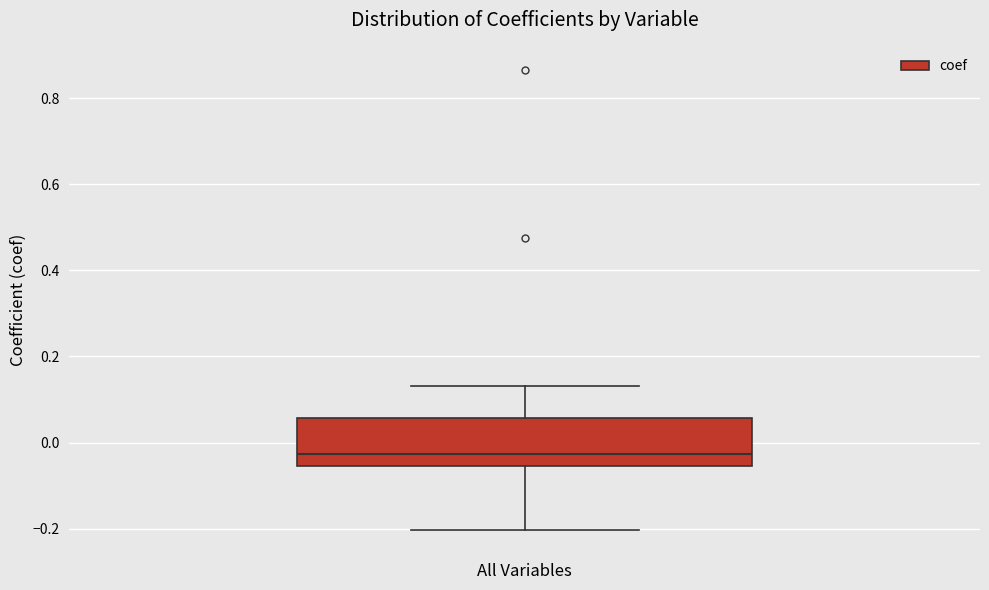

Transcribe this box plot: give where the median line is, the range the box spans, and where the two whiskers end, as read against the y-axis. The values are not printed on the chart, so give them approximately, as read against the axis.

median -0.02, box -0.06 to 0.06, whiskers -0.20 to 0.14